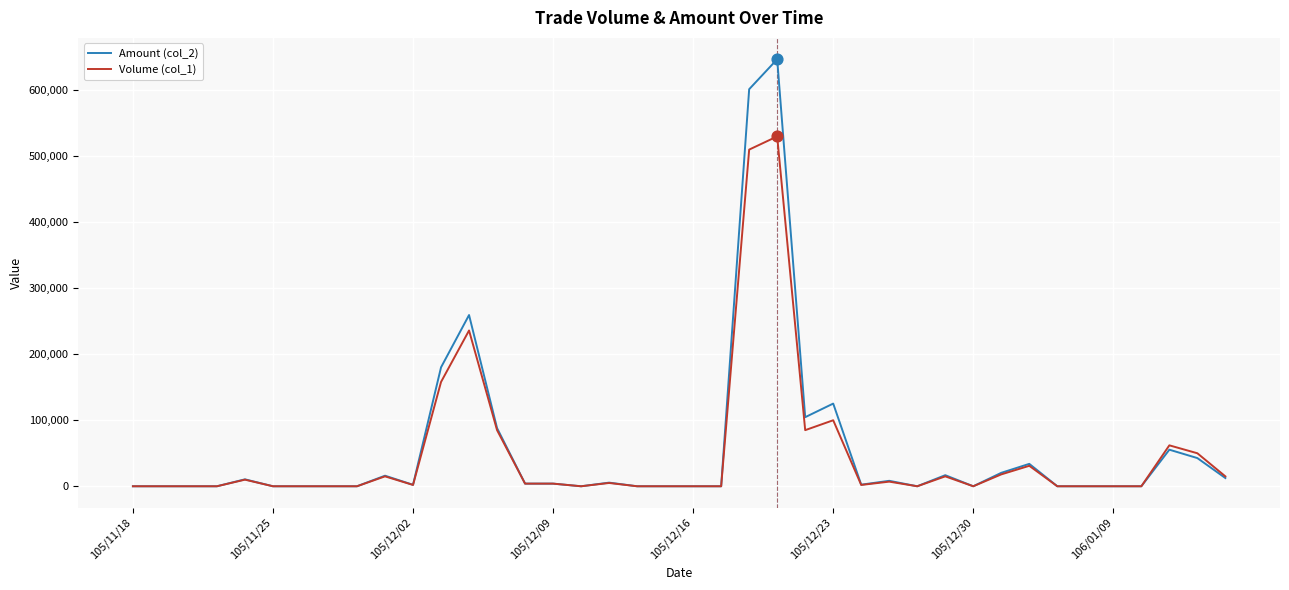

Which series has the widest spread of values?

Amount (col_2)